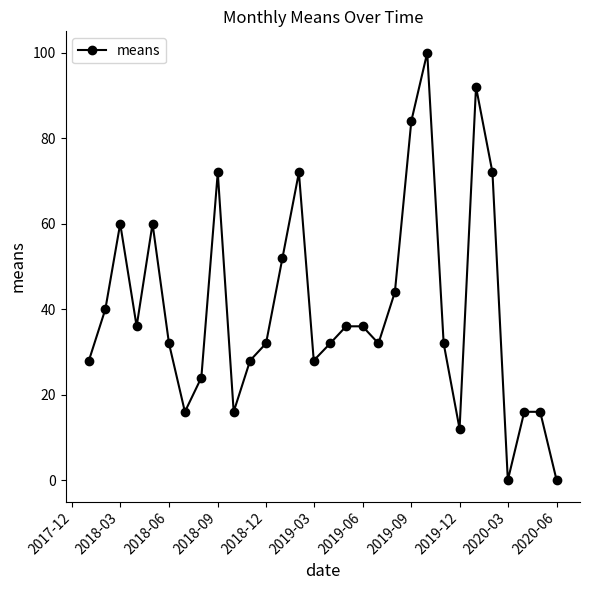

What is the greatest value displayed?

100